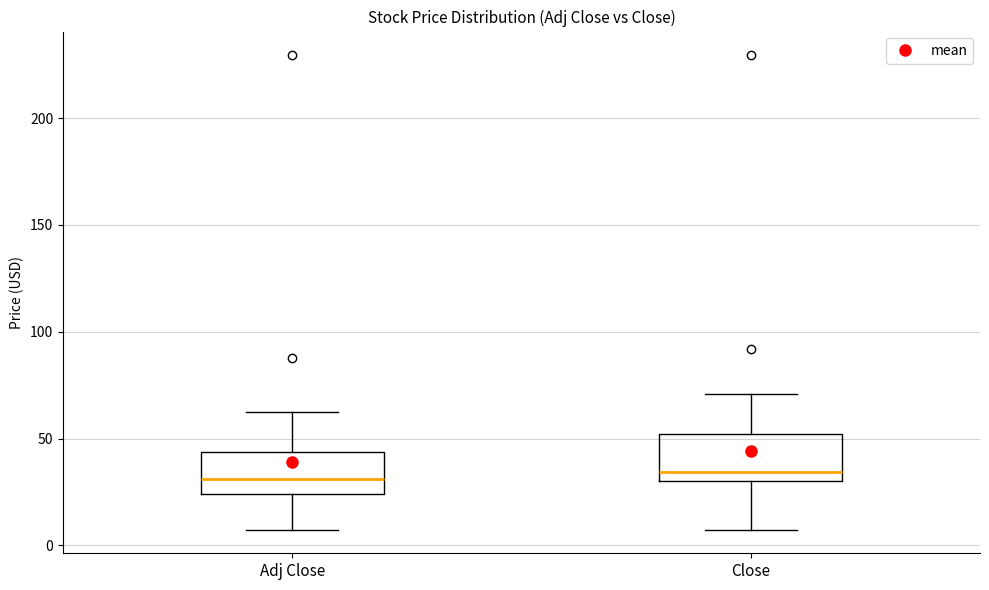

Where does the upper whisker of the box for Adj Close end on the y-axis? The values are not printed on the chart, so give them approximately, as read against the axis.

60